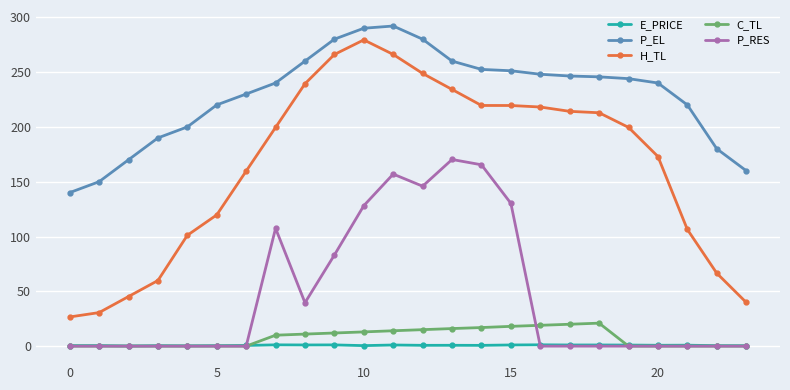

Which series has the largest range (max minus min)?

H_TL